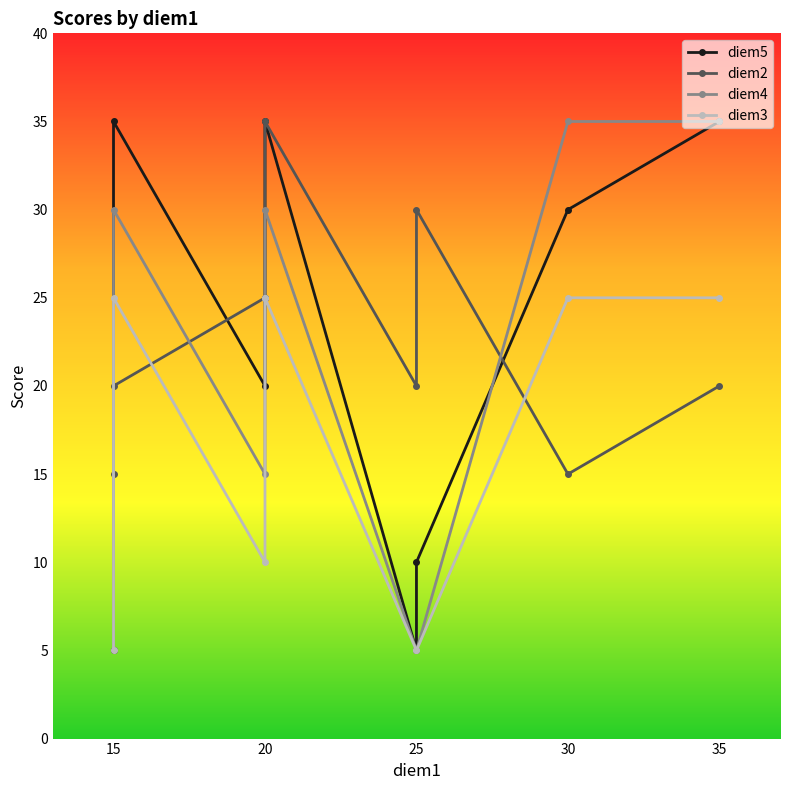

Count the diem5 values in the range 10 to 35.

7